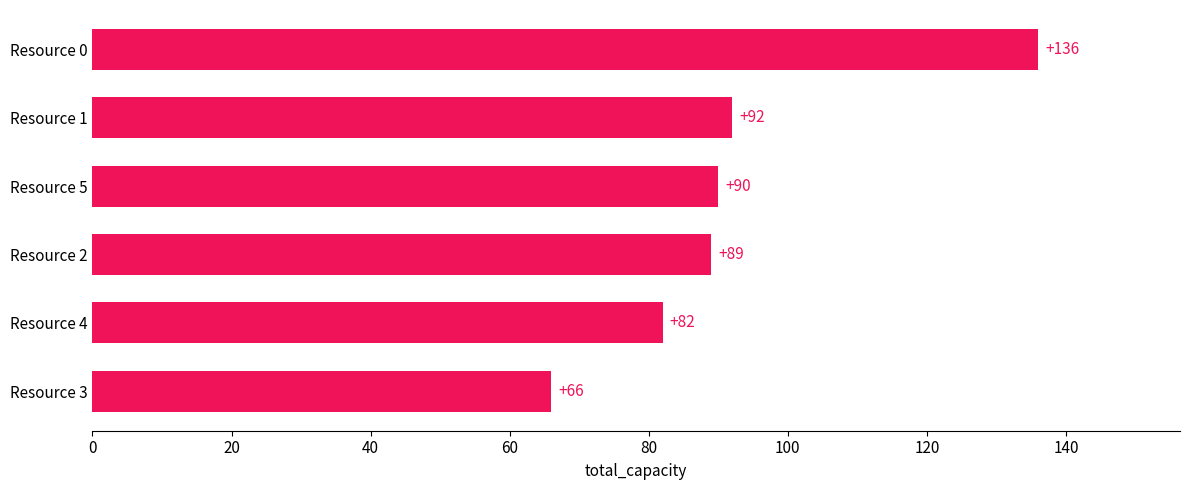

Between Resource 4 and Resource 1, which is larger?

Resource 1